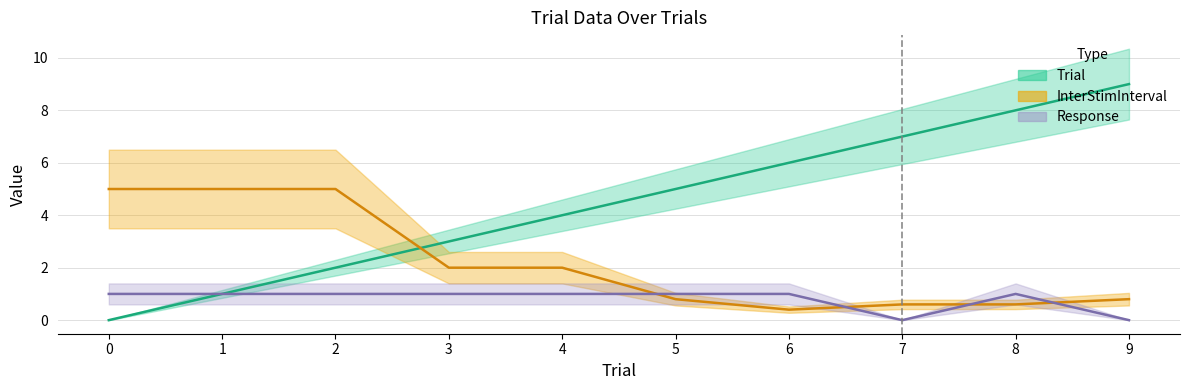

What is the average value of the Trial series?

4.5